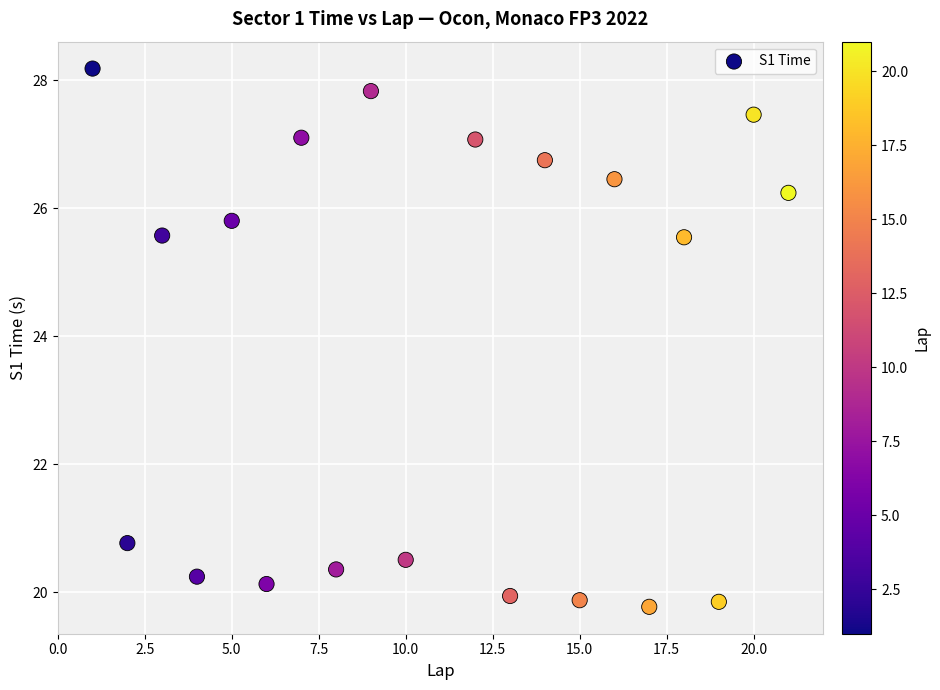

What Y value in the scatter plot is closest to 23?

20.8